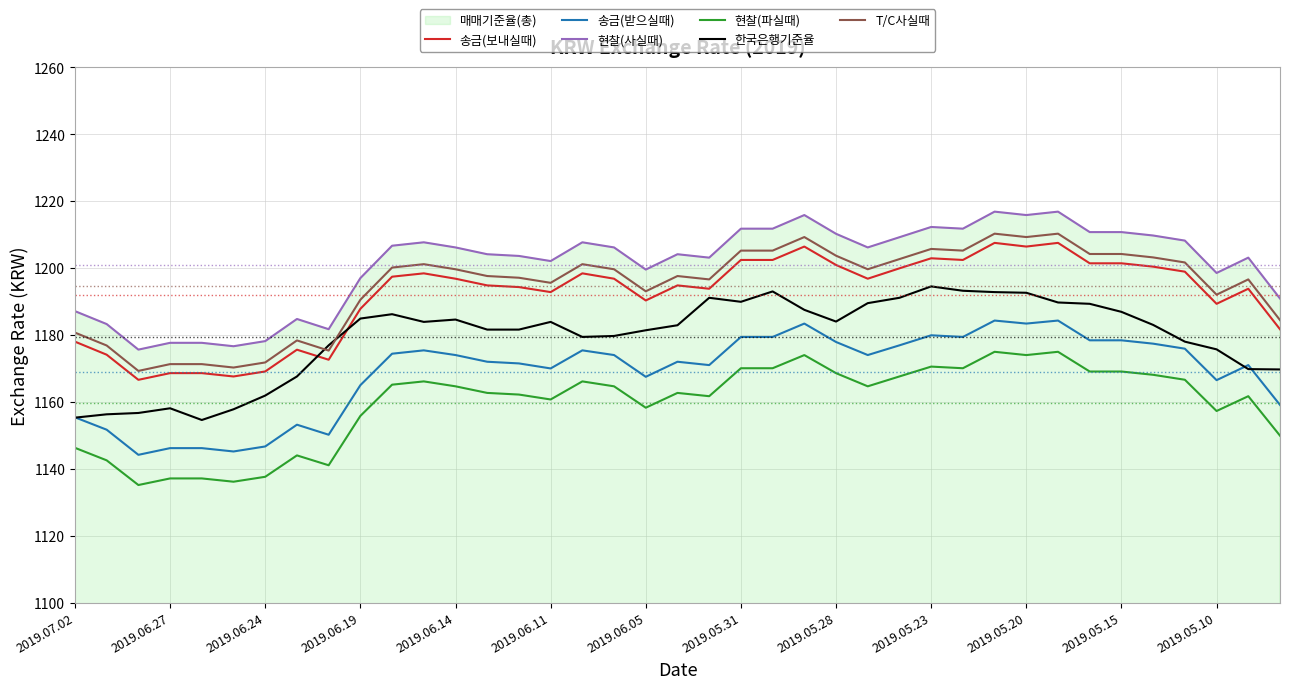

True or false: 송금(받으실때) has a value of 439.9 at 2019.06.27.

False